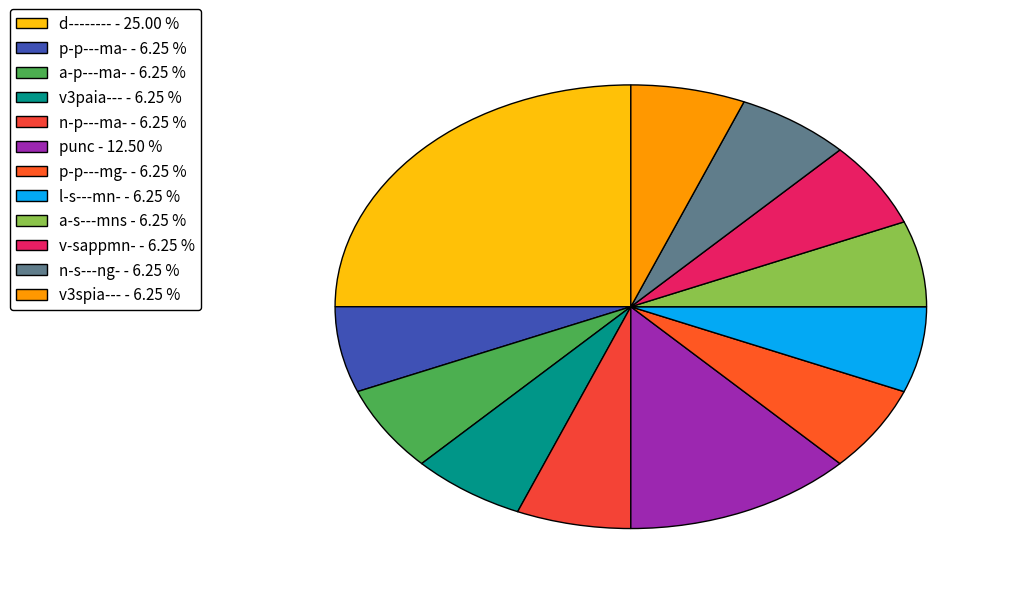

Does n-p---ma- account for over 50% of the chart?

No